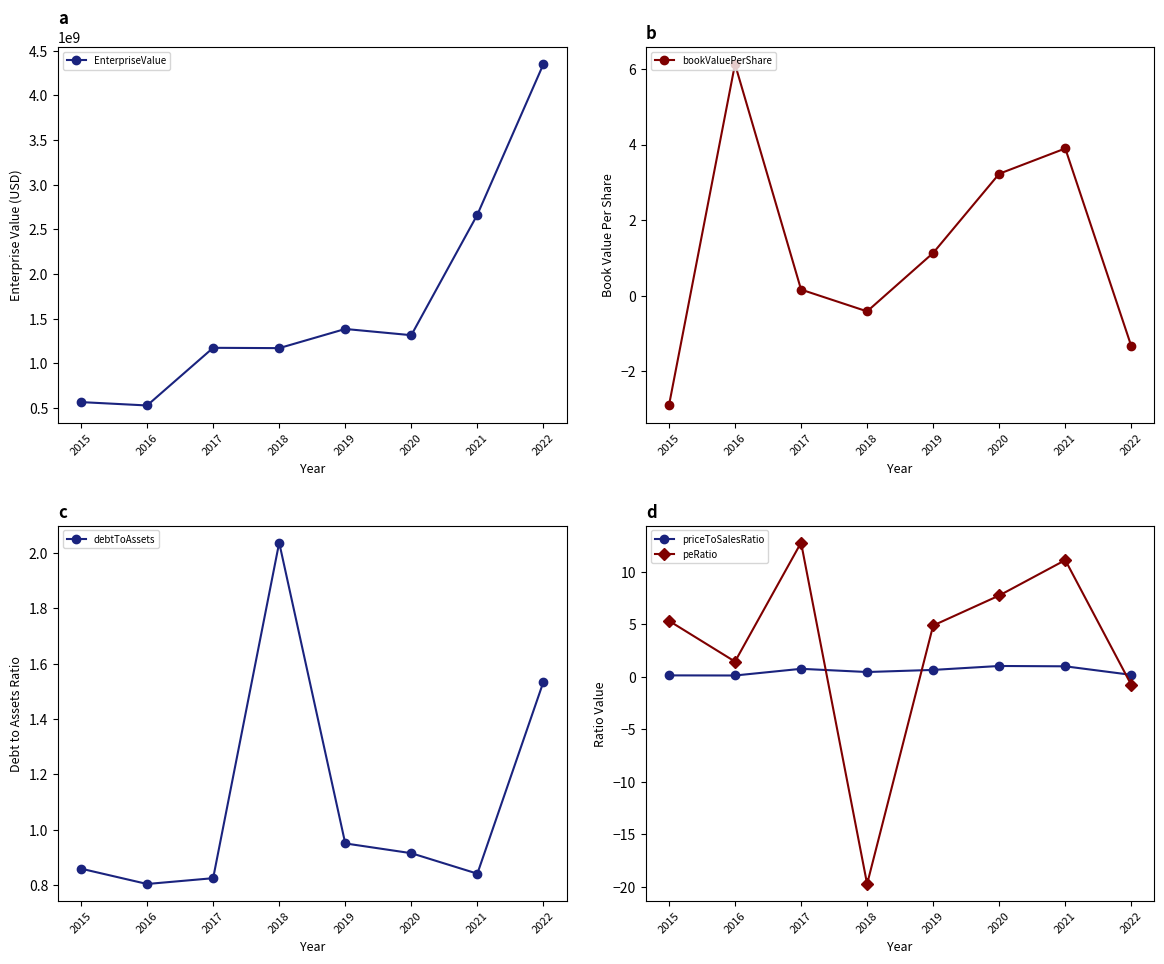

True or false: priceToSalesRatio and EnterpriseValue cross at least once.

False